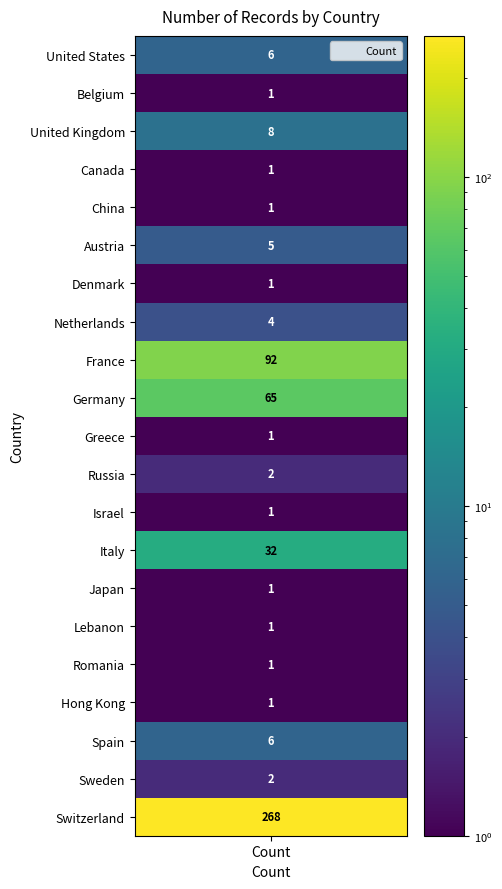

What is the ratio of the value at United States to the value at Italy?

0.2